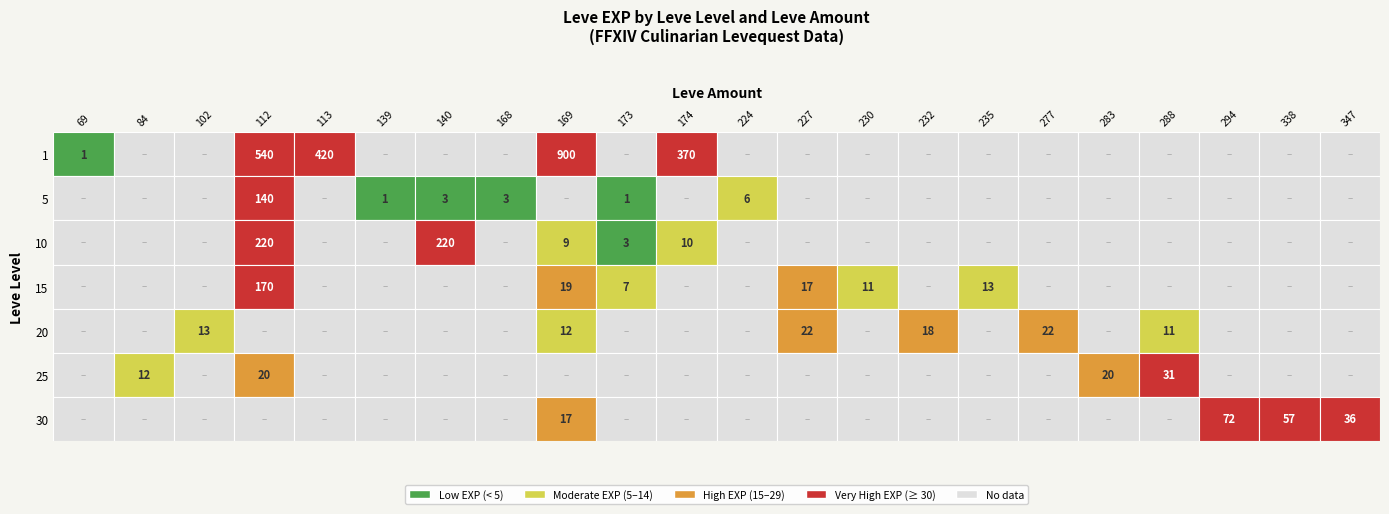

How many values in 30 are above zero?

4